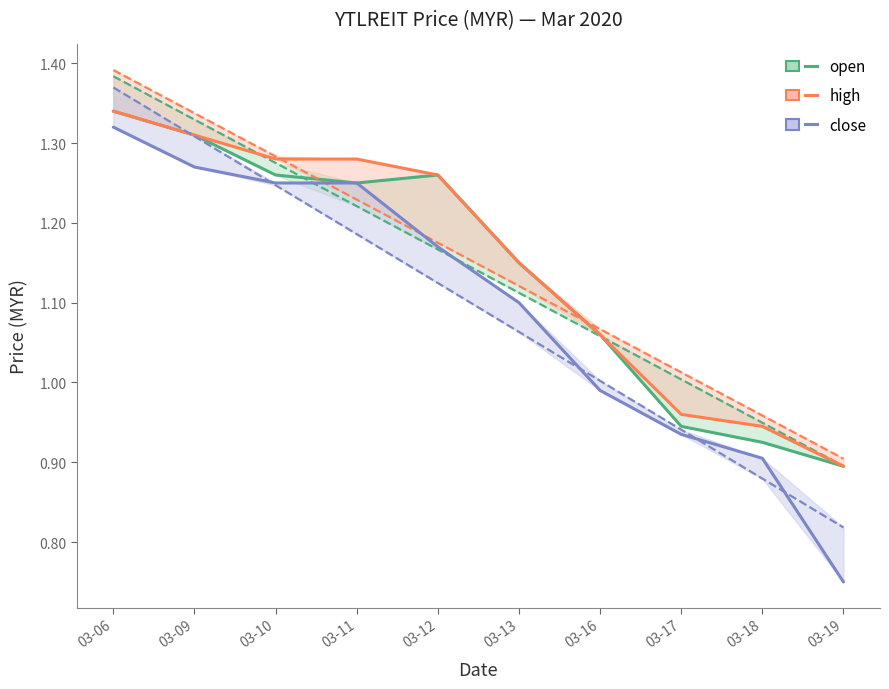

What value does the open series have at 03-13?

1.1